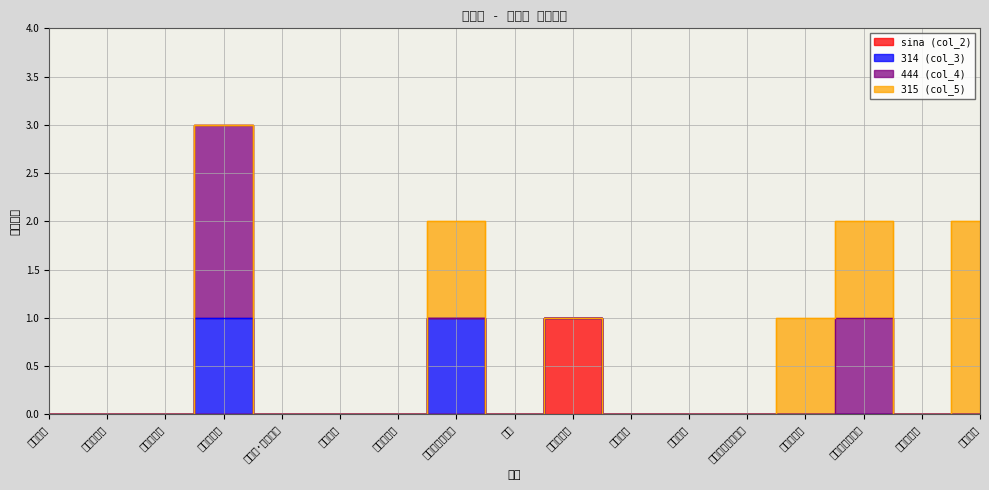

What is the difference between the maximum and minimum values in the 314 series?

1